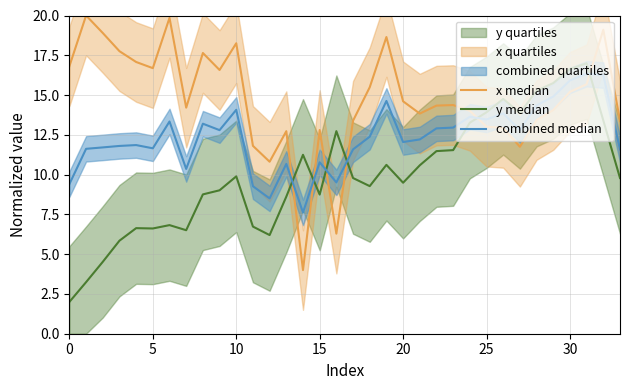

How many distinct data groups are displayed?

3